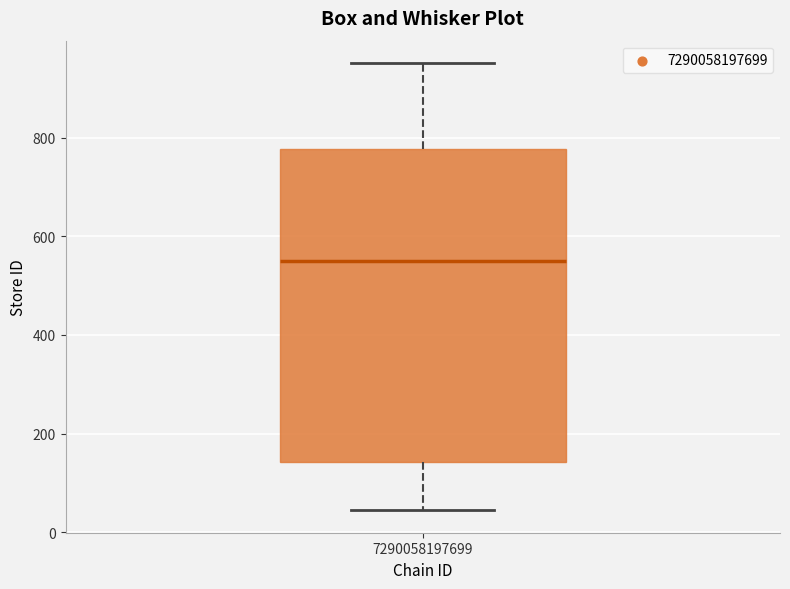

Read this box plot against the y-axis: the position of the median line, the range covered by the box, and the ends of both whiskers. The values are not printed on the chart, so give them approximately, as read against the axis.

median 560, box 140 to 780, whiskers 40 to 960